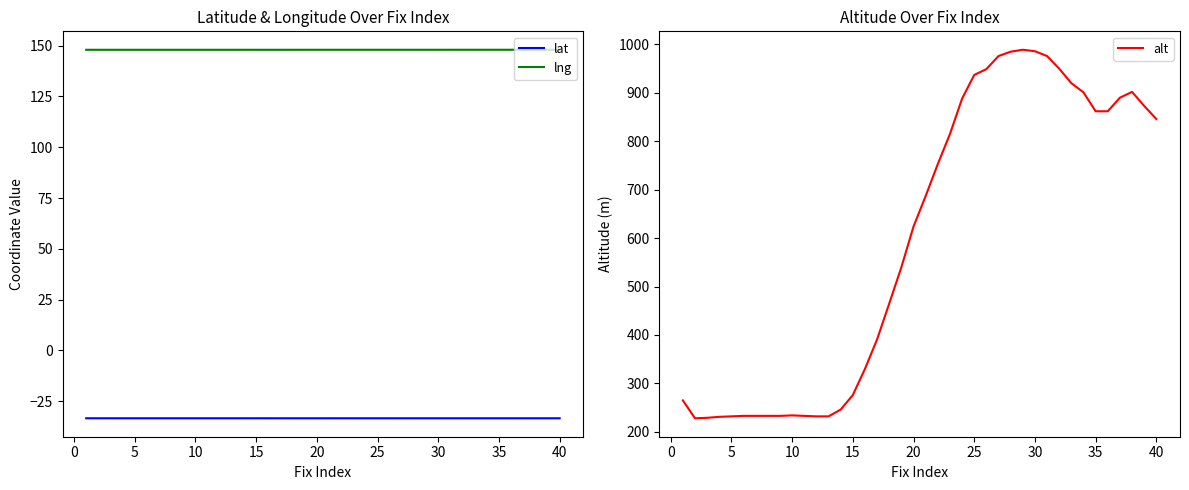

What is the value of the lat point at the 28th from the left?

-33.4